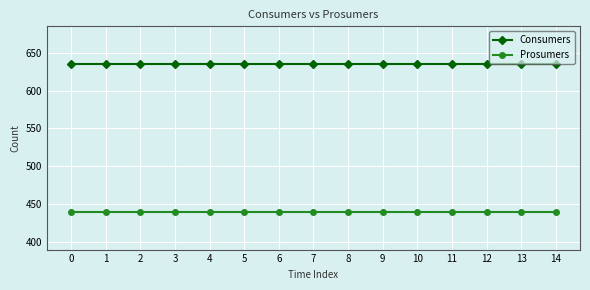

At 4, list the series in order from smallest to largest.

Prosumers, Consumers